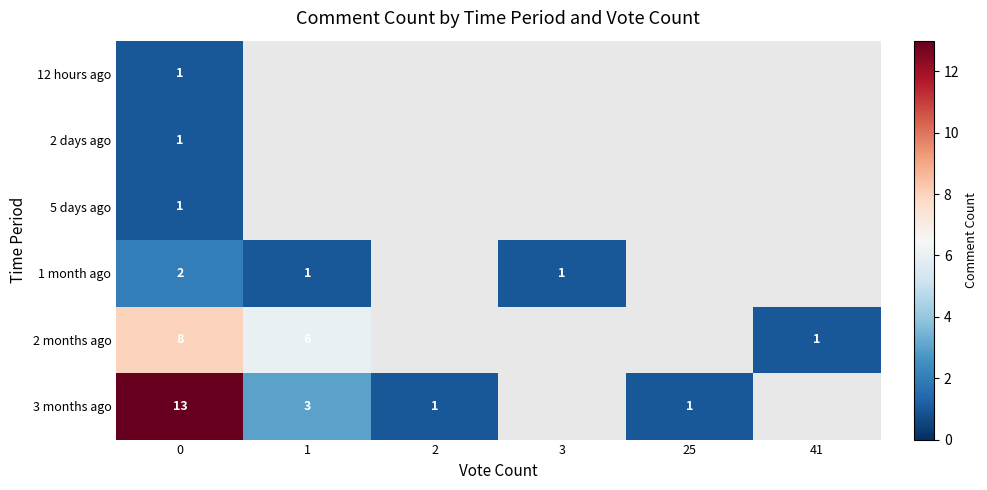

What is the total value across all series at 0?

26